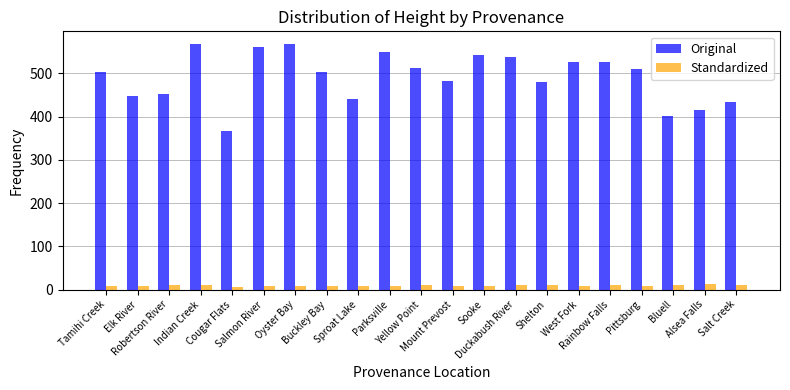

What is the label of the 21st bar from the left?

Salt Creek